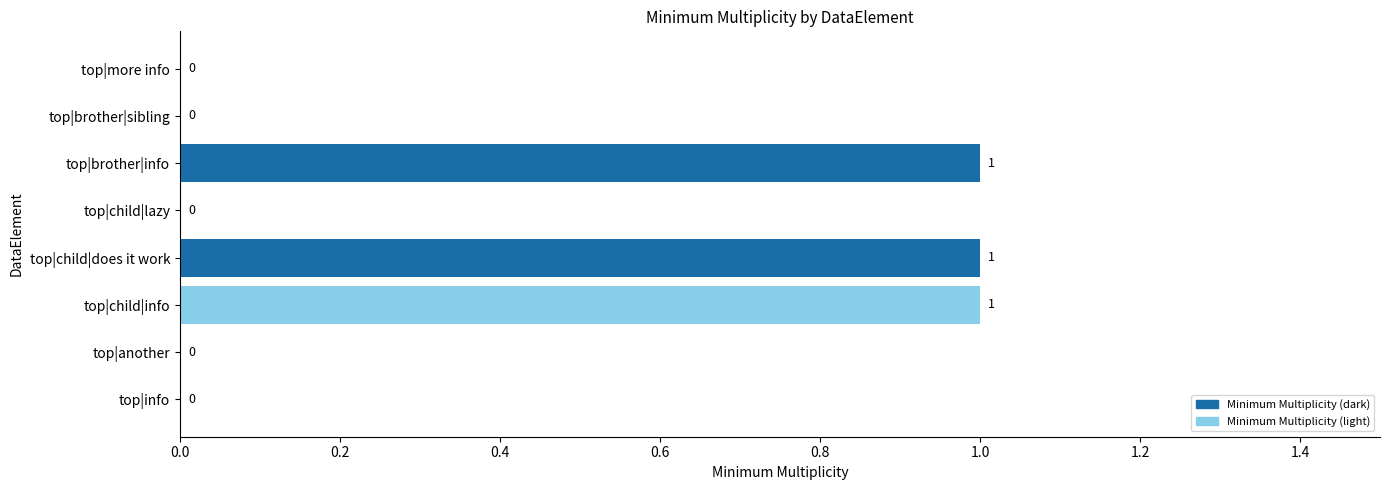

What is the change in value from top|another to top|child|info?

+1